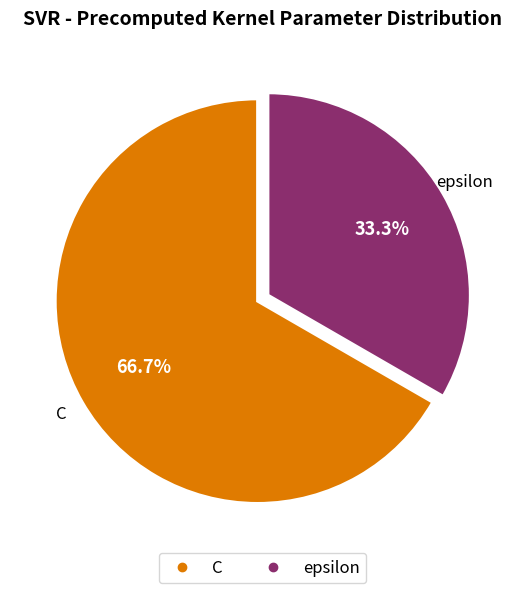

To the nearest percent, what portion does C represent?

67%